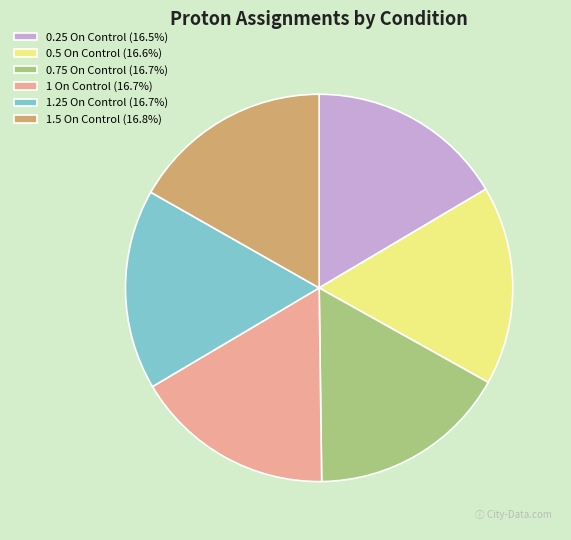

Combined, do 0.5 On Control and 0.75 On Control account for over 50%?

No